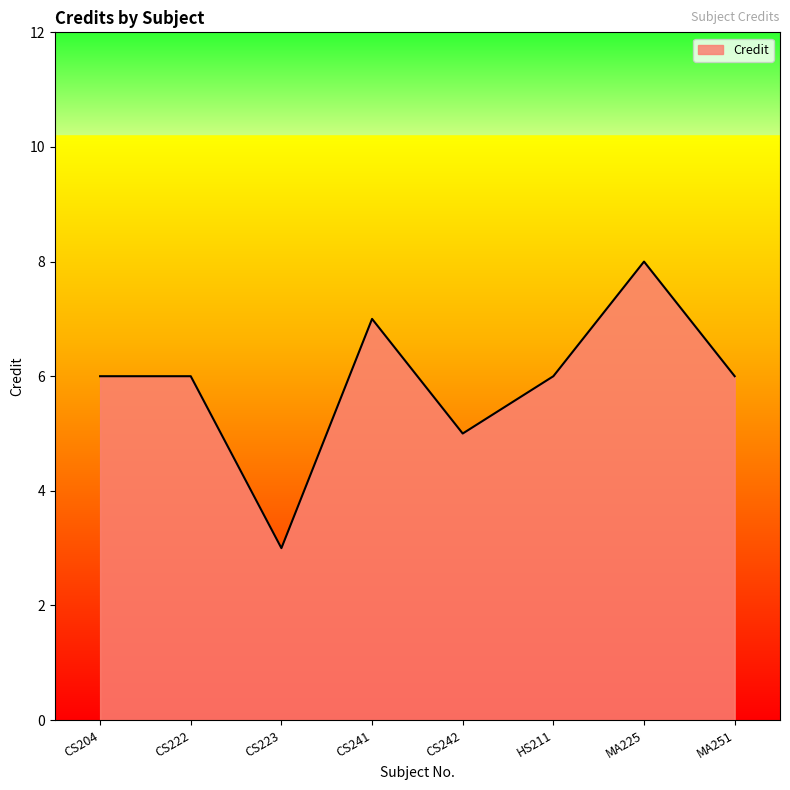

How many values are between 6 and 7?

5